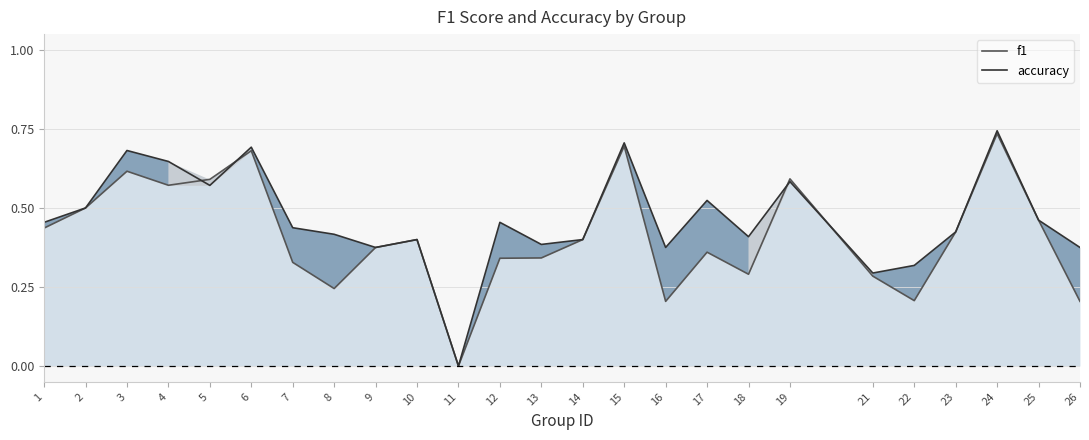

Reading left to right, transcribe all the data shown in this chart.

f1: 1=0.4	2=0.5	3=0.6	4=0.6	5=0.6	6=0.7	7=0.3	8=0.2	9=0.4	10=0.4	11=0.0	12=0.3	13=0.3	14=0.4	15=0.7	16=0.2	17=0.4	18=0.3	19=0.6	21=0.3	22=0.2	23=0.4	24=0.7	25=0.5	26=0.2
accuracy: 1=0.5	2=0.5	3=0.7	4=0.6	5=0.6	6=0.7	7=0.4	8=0.4	9=0.4	10=0.4	11=0.0	12=0.5	13=0.4	14=0.4	15=0.7	16=0.4	17=0.5	18=0.4	19=0.6	21=0.3	22=0.3	23=0.4	24=0.7	25=0.5	26=0.4